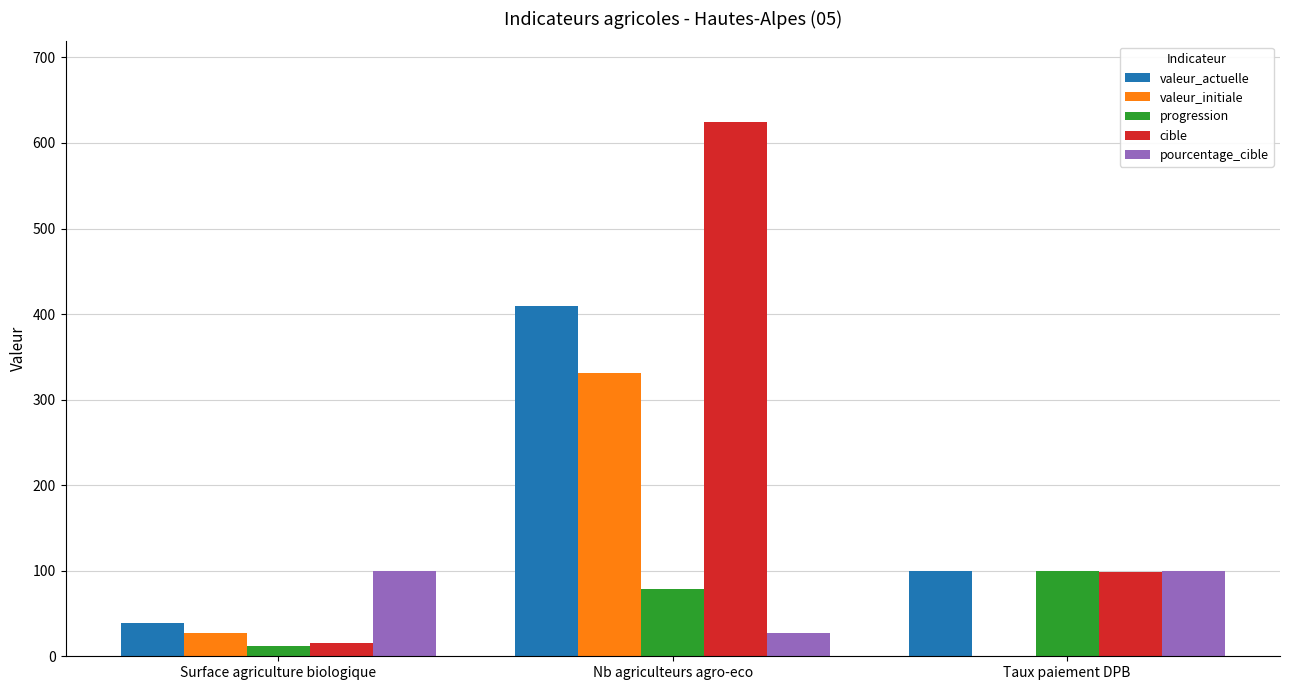

What is the sum of the cible values at Surface agriculture biologique and Taux paiement DPB?

114.0